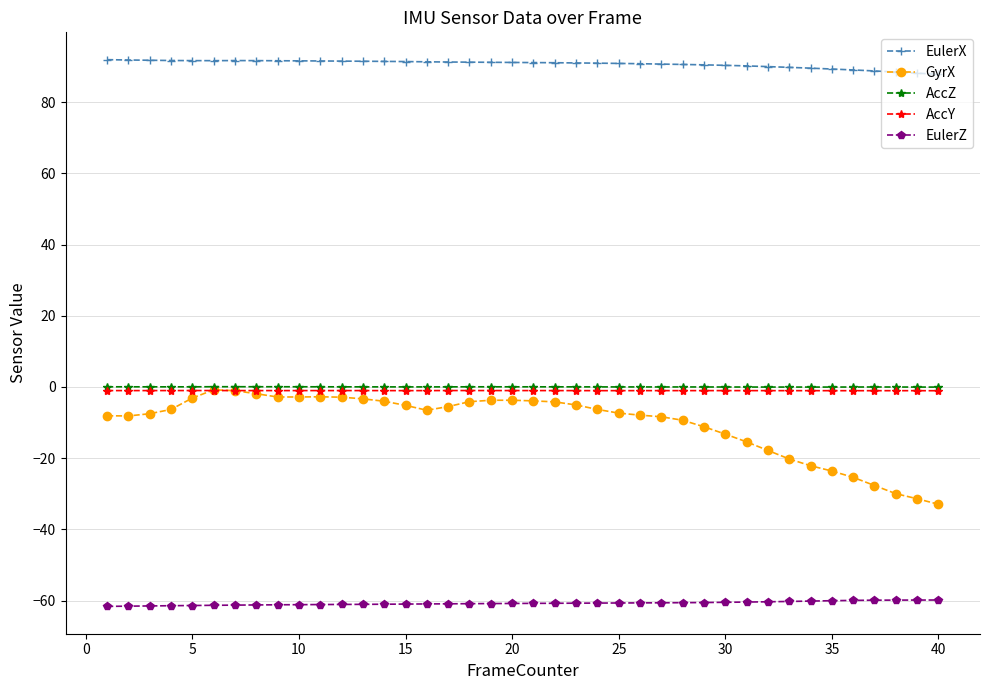

Does the chart display data point markers on the line(s)?

Yes